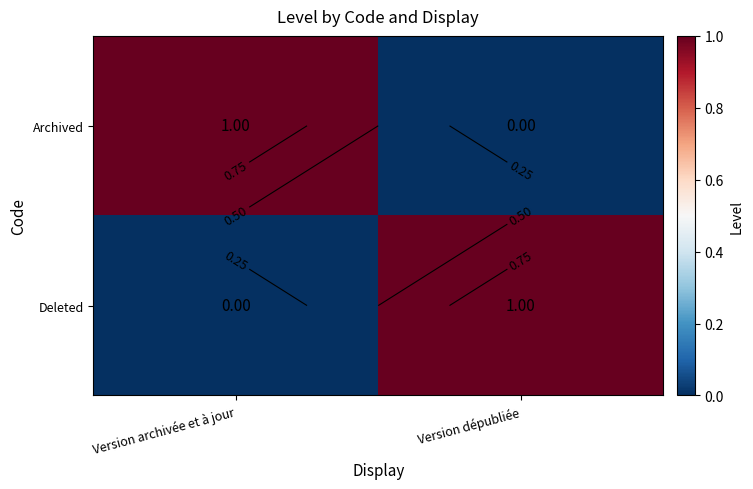

Is it true that Archived equals 0 at Version dépubliée?

True